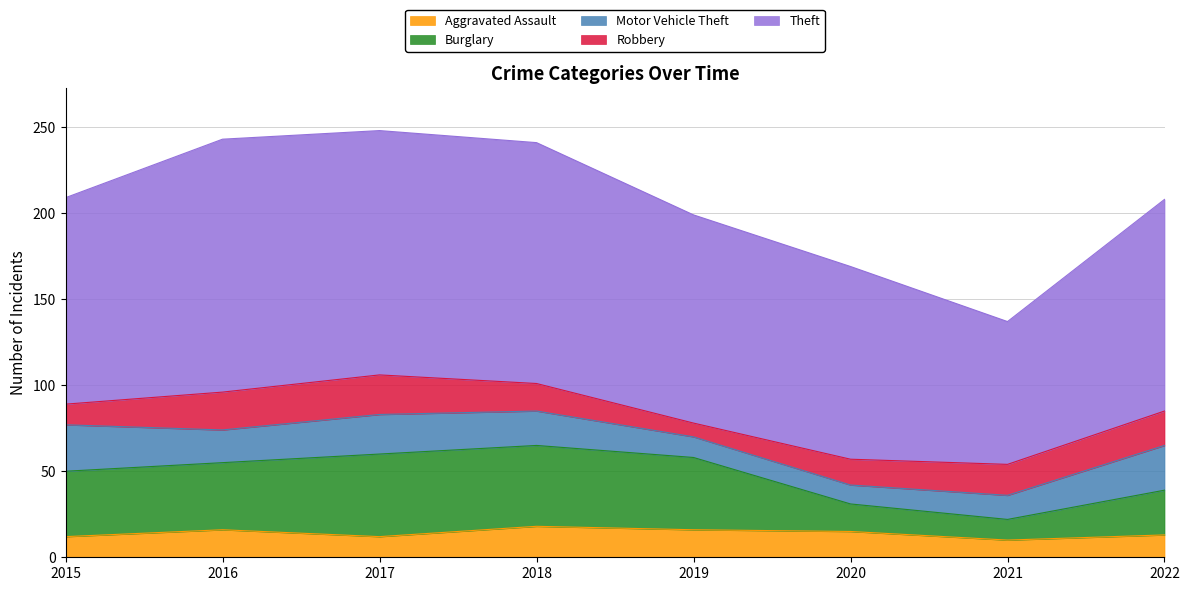

What is the total value across all series at 2017?

248